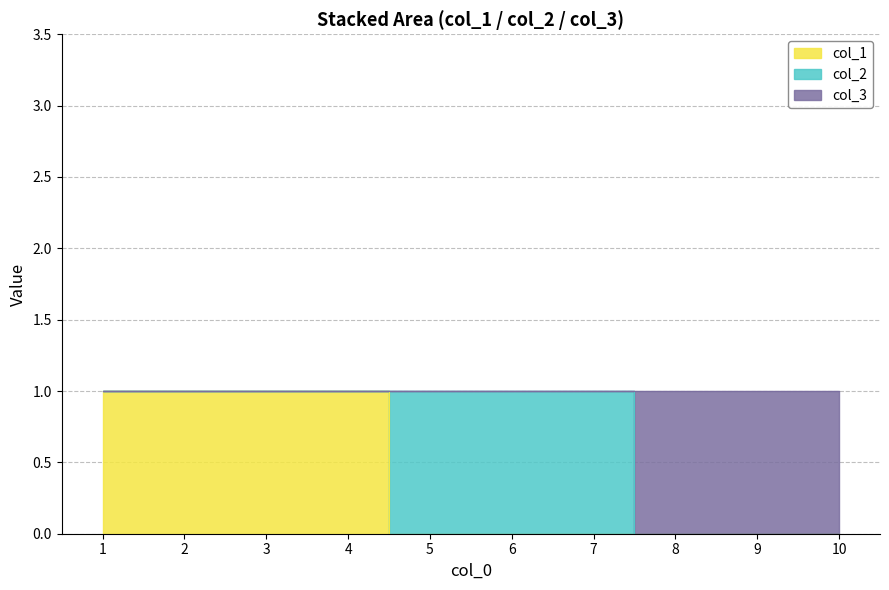

How many values in col_1 are above zero?

4